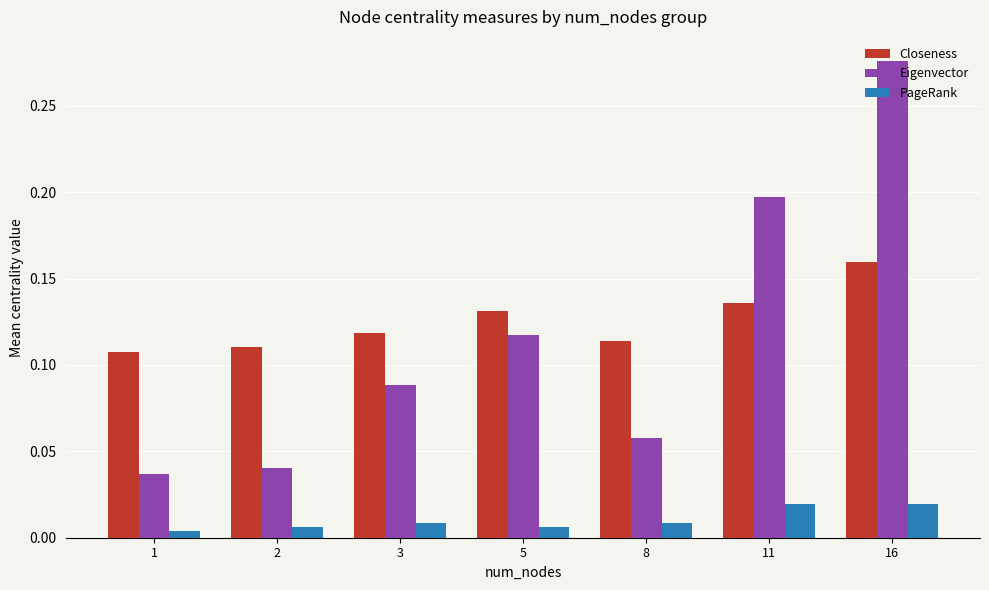

Rank the series at 3 from highest to lowest value.

Closeness, Eigenvector, PageRank